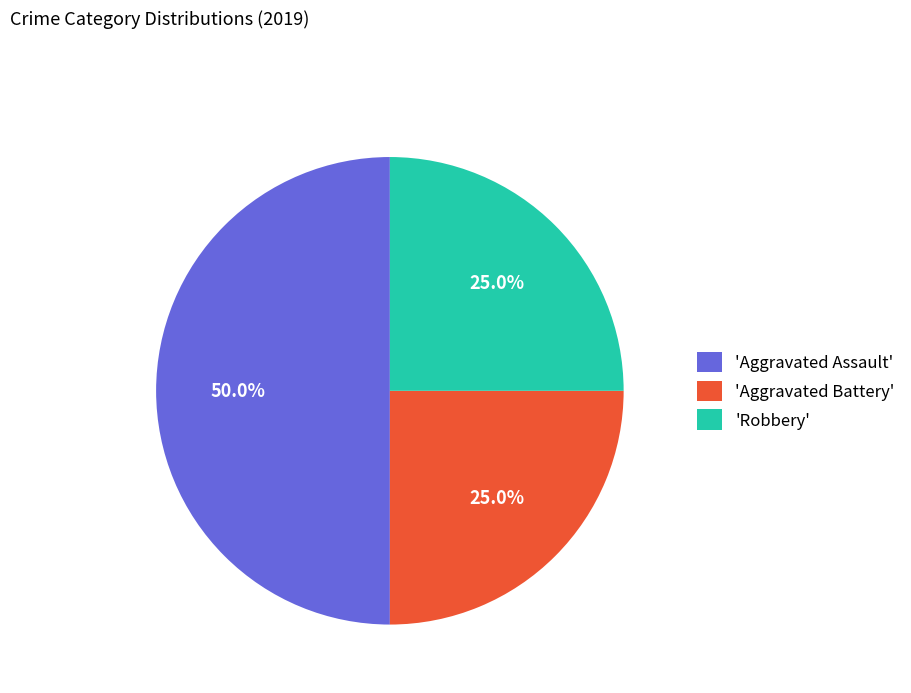

What is the total percentage of 'Robbery' and 'Aggravated Assault'?

75.0%